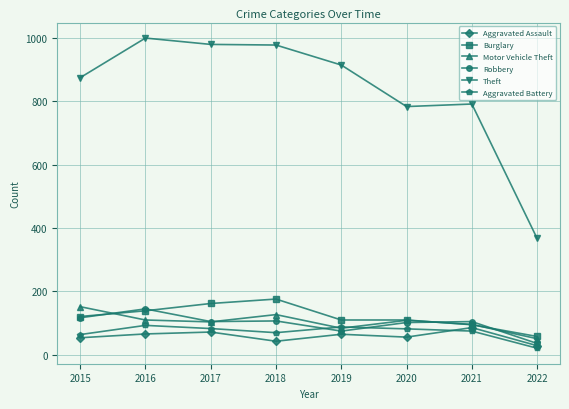

At how many categories does at least one series exceed 191?

8